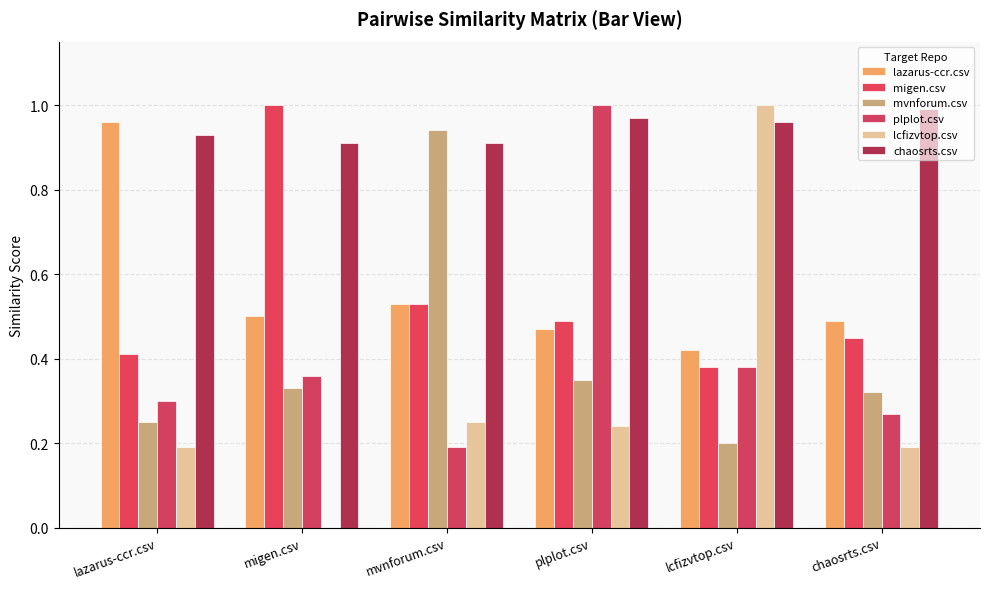

Reading left to right, transcribe all the data shown in this chart.

lazarus-ccr.csv: lazarus-ccr.csv=1.0	migen.csv=0.5	mvnforum.csv=0.5	plplot.csv=0.5	lcfizvtop.csv=0.4	chaosrts.csv=0.5
migen.csv: lazarus-ccr.csv=0.4	migen.csv=1.0	mvnforum.csv=0.5	plplot.csv=0.5	lcfizvtop.csv=0.4	chaosrts.csv=0.5
mvnforum.csv: lazarus-ccr.csv=0.2	migen.csv=0.3	mvnforum.csv=0.9	plplot.csv=0.3	lcfizvtop.csv=0.2	chaosrts.csv=0.3
plplot.csv: lazarus-ccr.csv=0.3	migen.csv=0.4	mvnforum.csv=0.2	plplot.csv=1.0	lcfizvtop.csv=0.4	chaosrts.csv=0.3
lcfizvtop.csv: lazarus-ccr.csv=0.2	migen.csv=0.0	mvnforum.csv=0.2	plplot.csv=0.2	lcfizvtop.csv=1.0	chaosrts.csv=0.2
chaosrts.csv: lazarus-ccr.csv=0.9	migen.csv=0.9	mvnforum.csv=0.9	plplot.csv=1.0	lcfizvtop.csv=1.0	chaosrts.csv=1.0